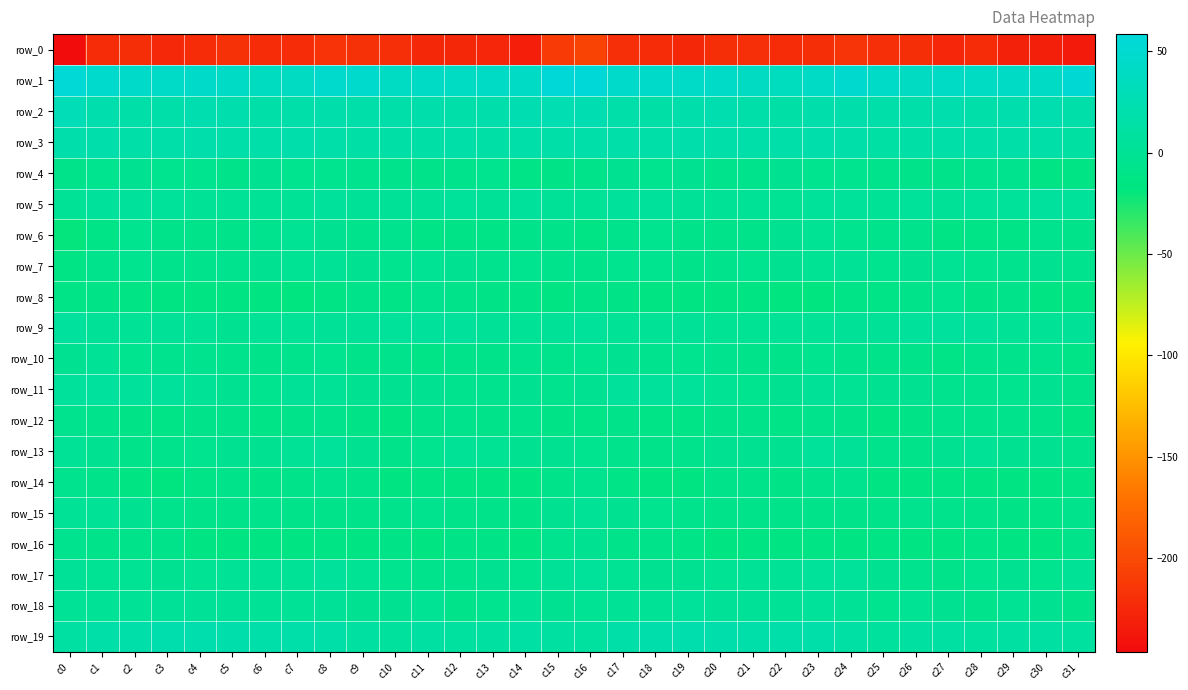

What is the total value across all series at c7?

-178.0